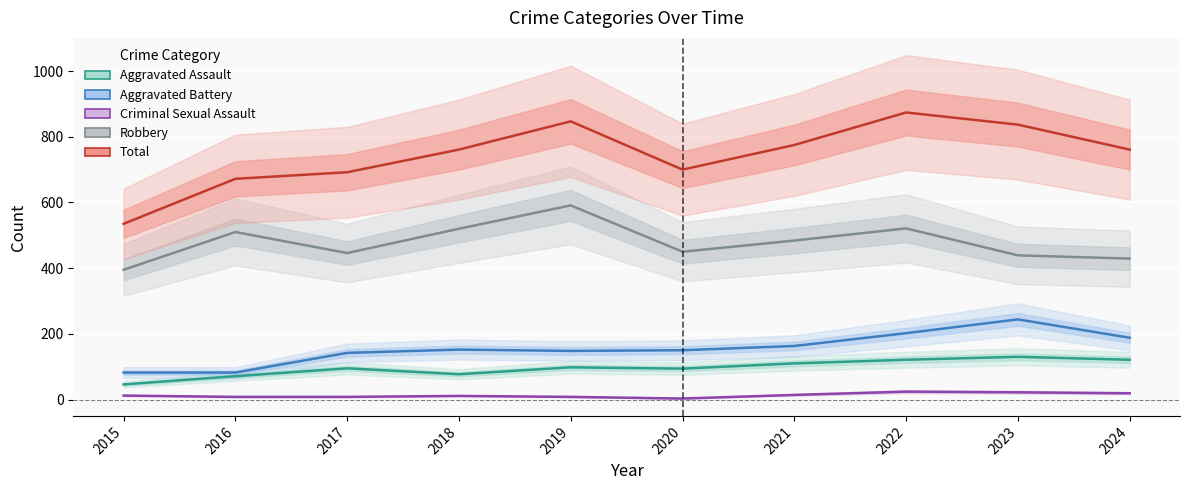

How many categories are shown in the chart?

10